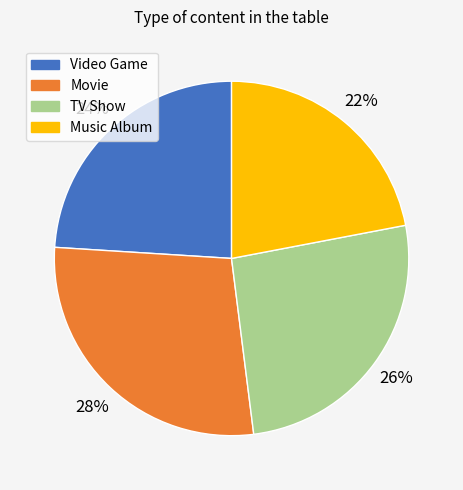

What percentage is the Video Game slice, to the nearest percent?

24%